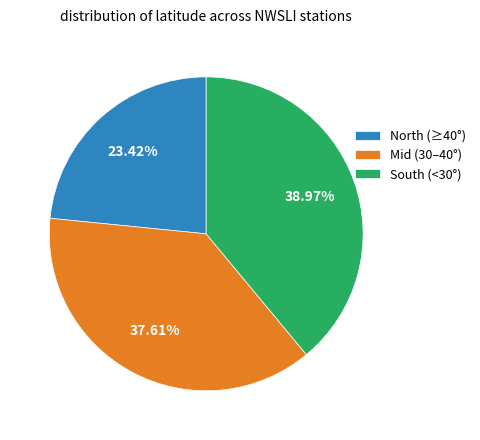

What is the smallest slice in the pie chart?

North (≥40°)